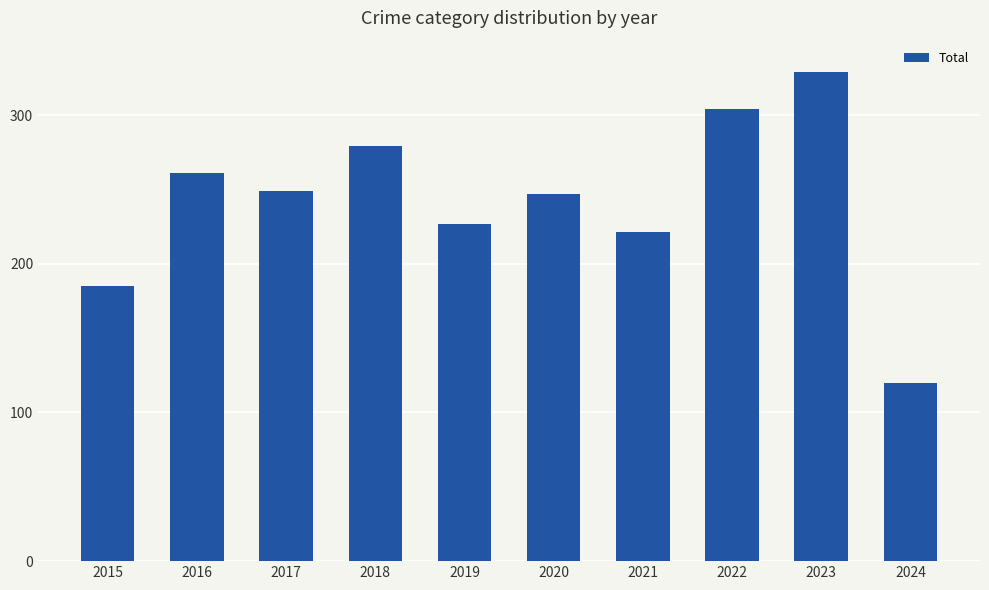

What is the value of the 7th bar from the left?

221